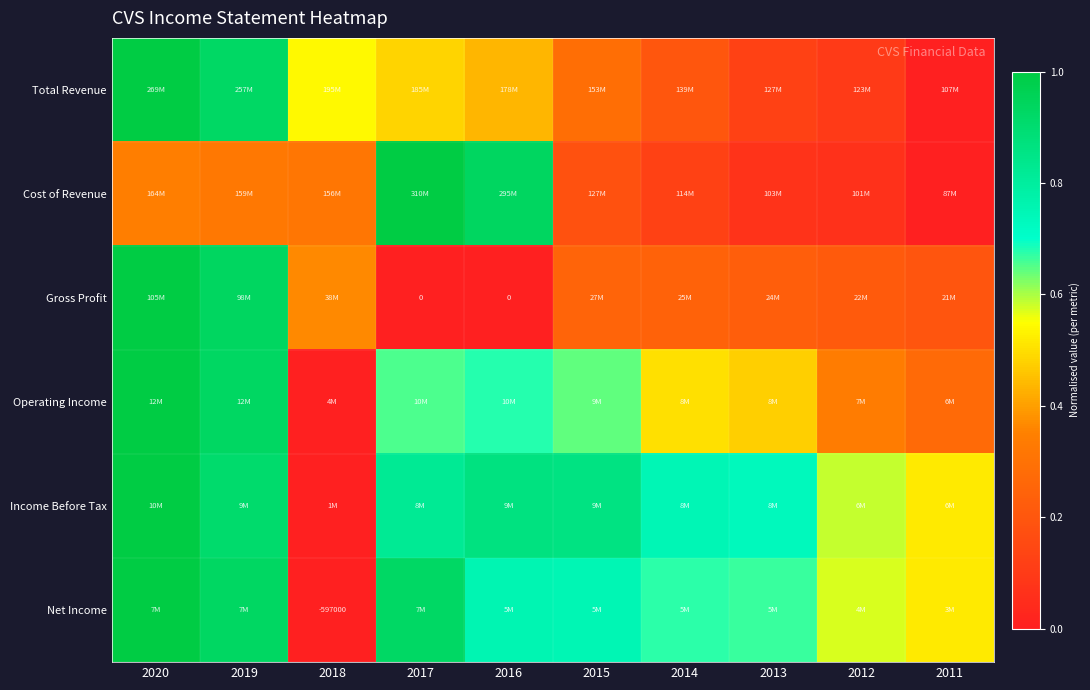

The value of Income Before Tax at 2016 is 1.5. True or false?

False